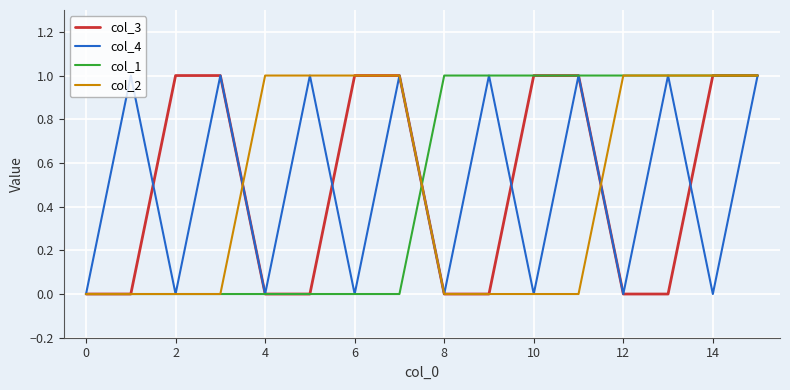

What is the value of the col_2 point at the 14th from the left?

1